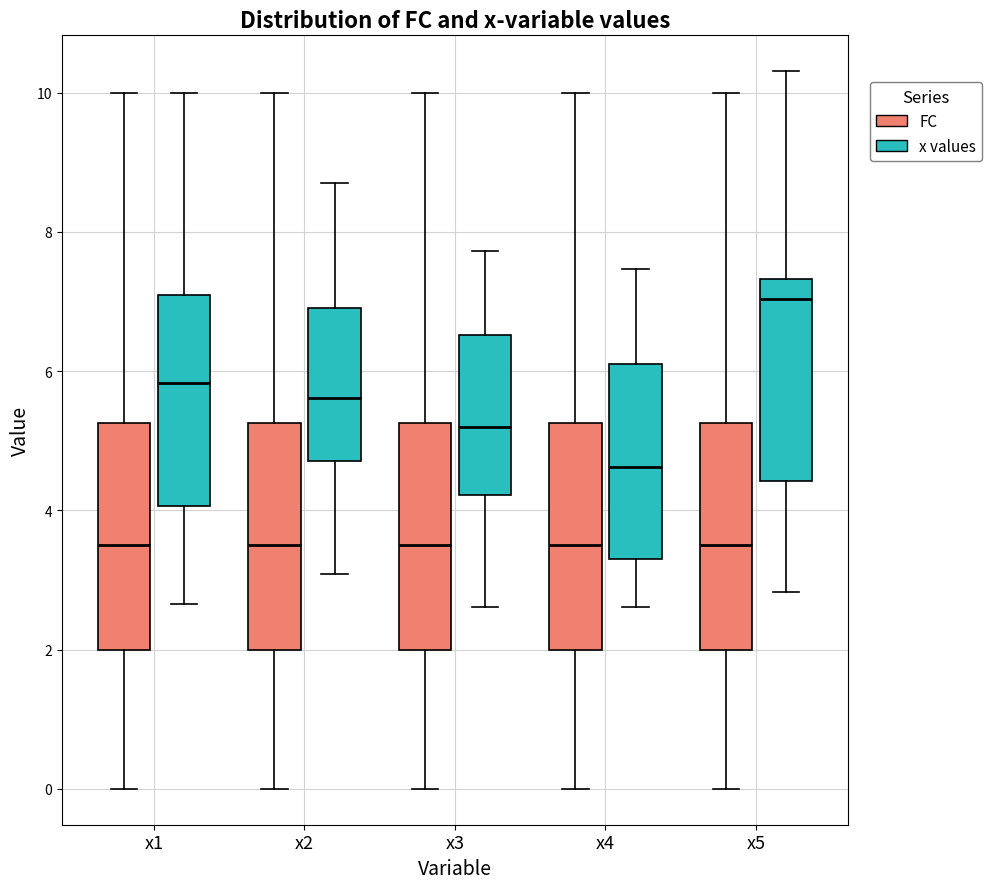

Which box's median line is the highest?

x5 (x values)